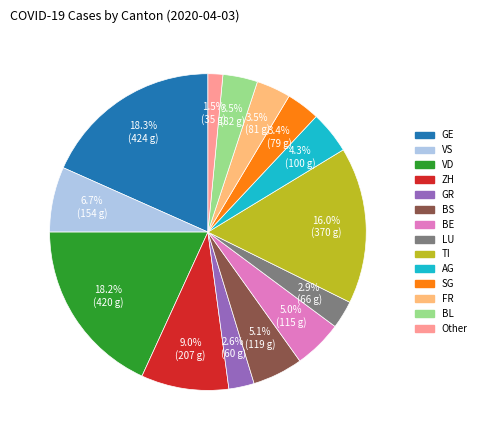

Is there a majority slice in this chart?

No